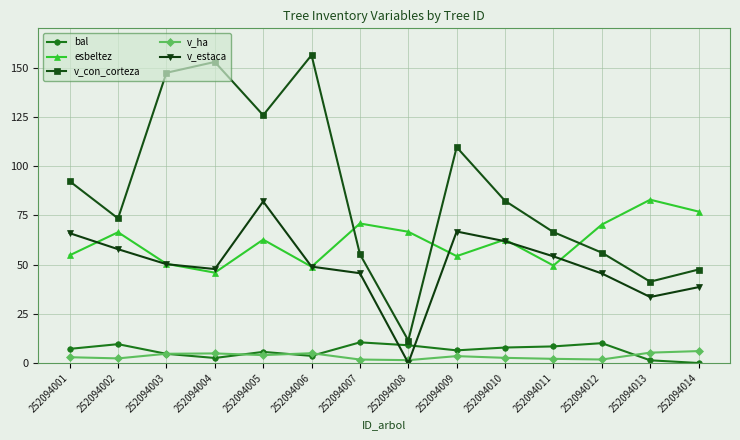

What are all the series names shown in the legend?

bal, esbeltez, v_con_corteza, v_ha, v_estaca